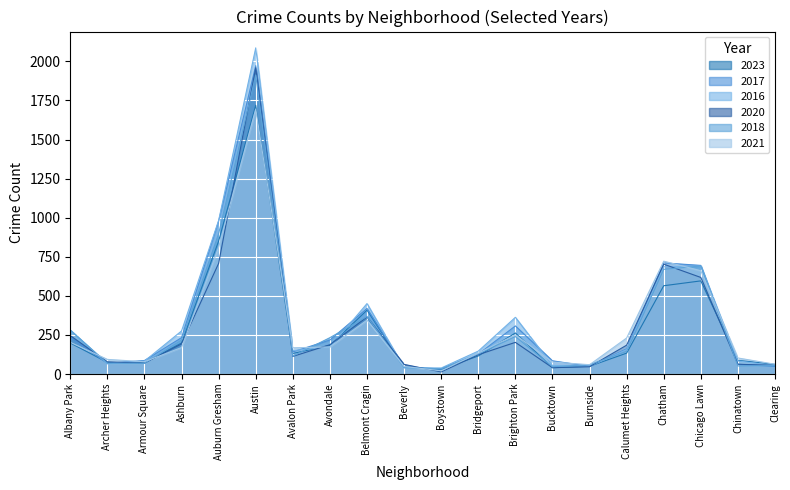

True or false: 2017 has more than 2 interior local peaks.

True